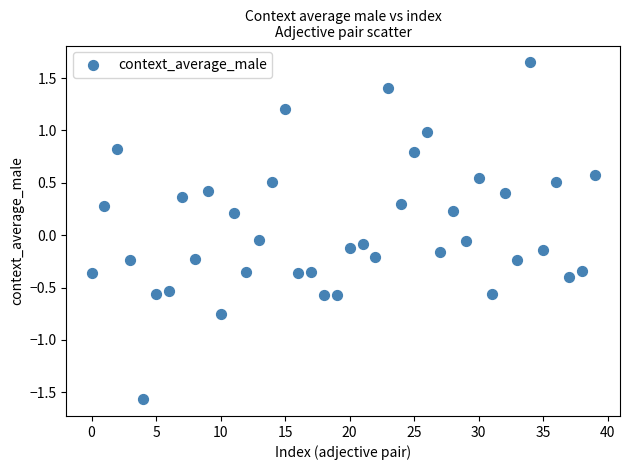

What is the range of Y values (max minus min)?

3.2